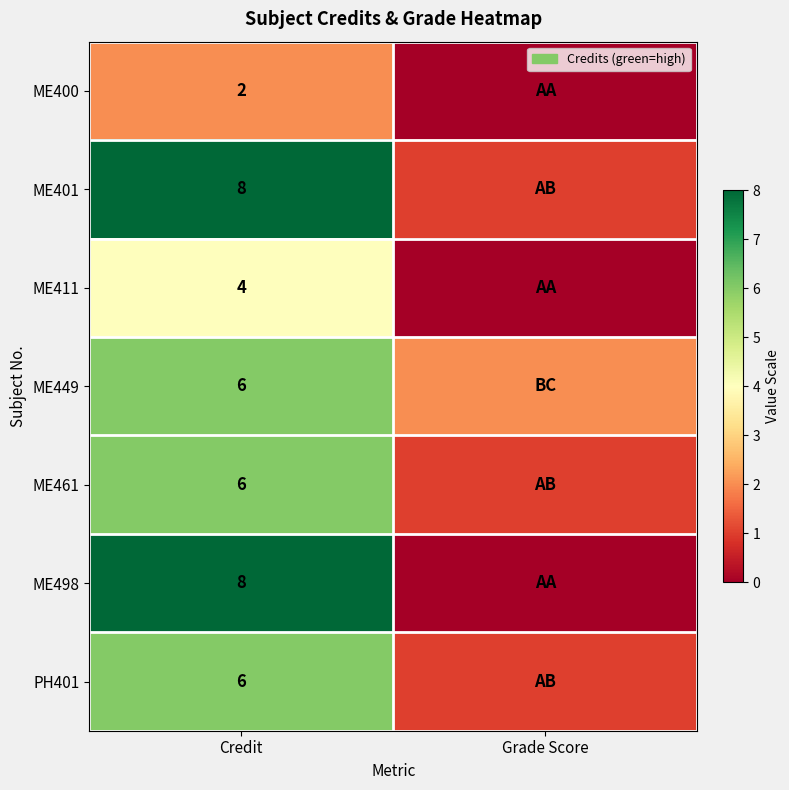

What is the total value across all series at Credit?

40